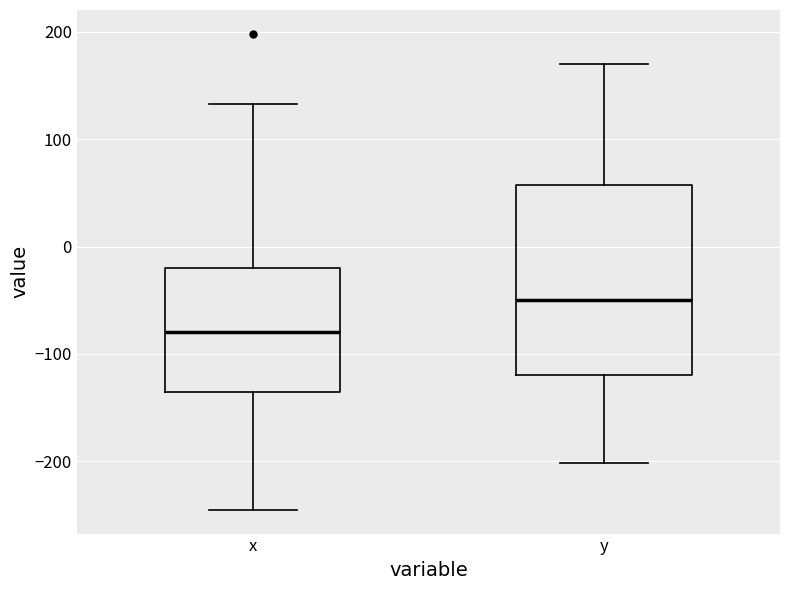

Reading left to right, read every box against the y-axis: the position of its median line, the range the box covers, and the ends of its whiskers. The values are not printed on the chart, so give them approximately, as read against the axis.

x: median -80, box -130 to -20, whiskers -240 to 130
y: median -50, box -120 to 60, whiskers -200 to 170